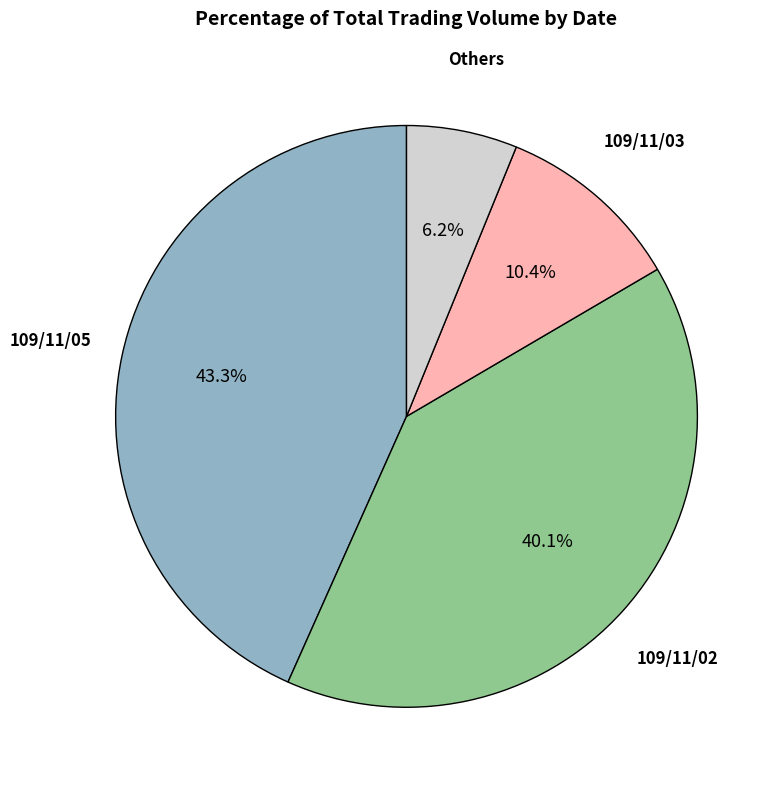

Does any single category account for the majority?

No